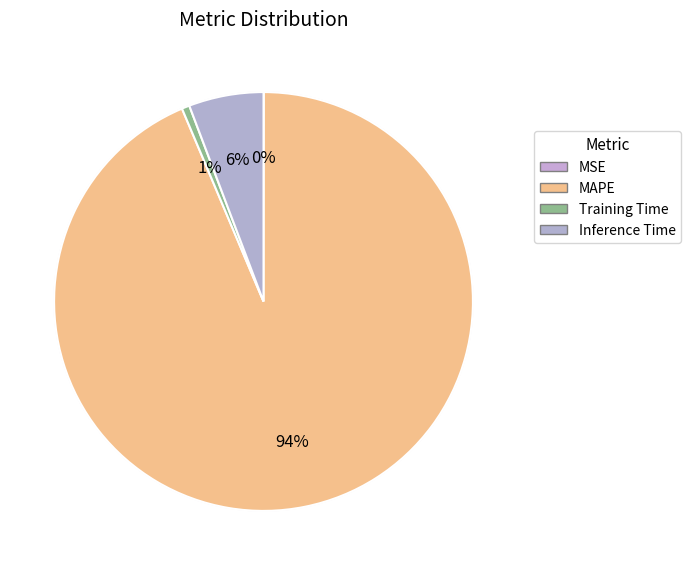

What percentage is NOT represented by Inference Time?

94.2%